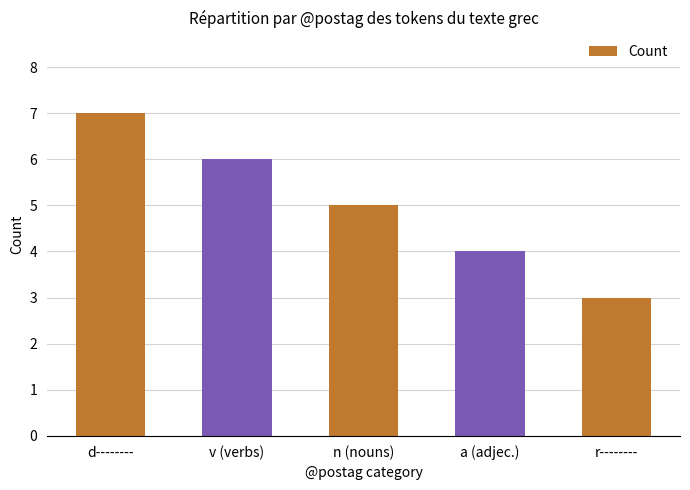

Reading left to right, list all the values displayed in this chart.

d--------=7	v (verbs)=6	n (nouns)=5	a (adjec.)=4	r--------=3